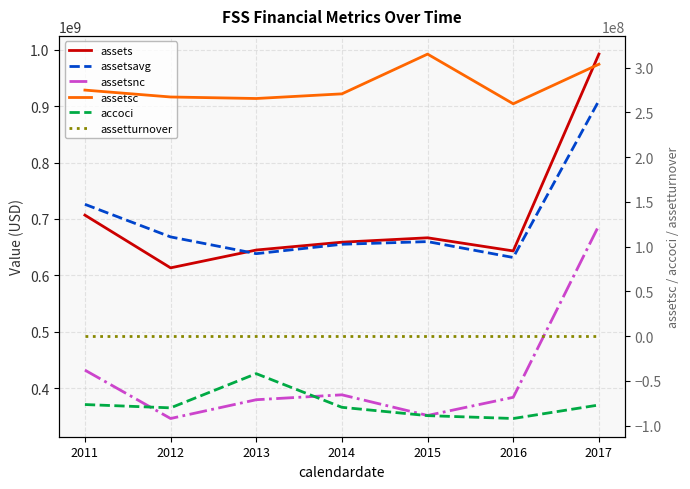

At which category is the sum across all series the highest?

2017